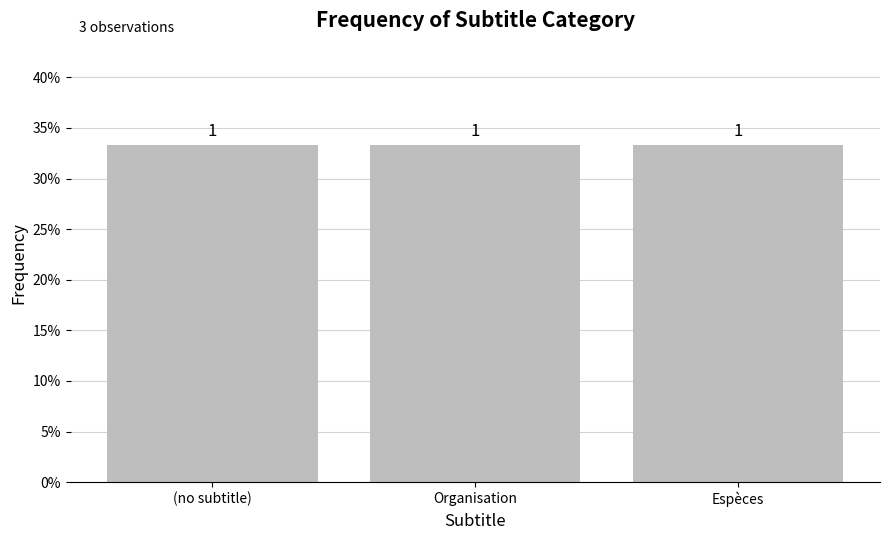

What is the average value?

1